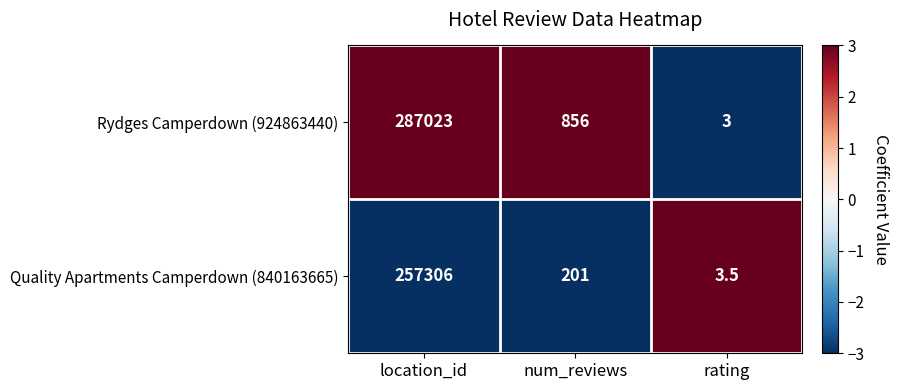

The value of Rydges Camperdown (924863440) at num_reviews is 551.3. True or false?

False